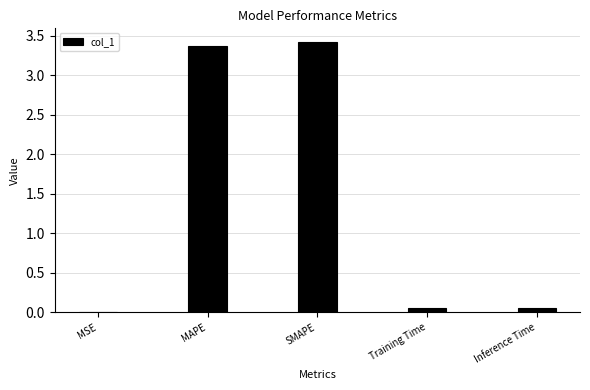

Between MSE and Training Time, which is larger?

Training Time